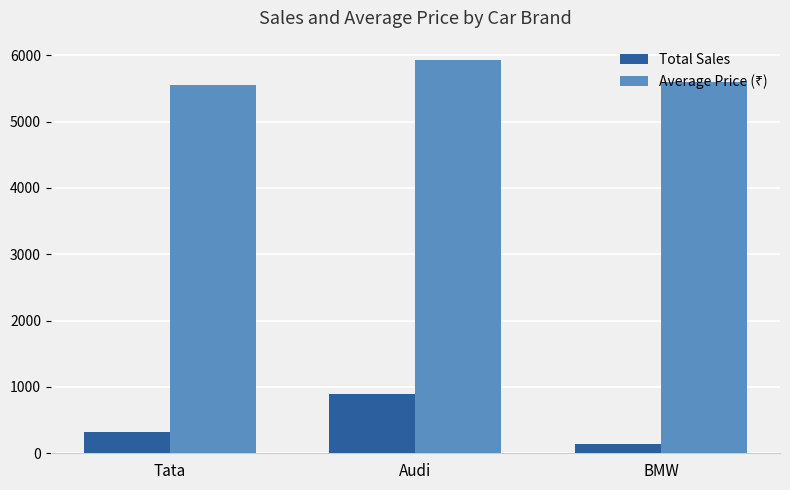

How many categories are shown in the chart?

3